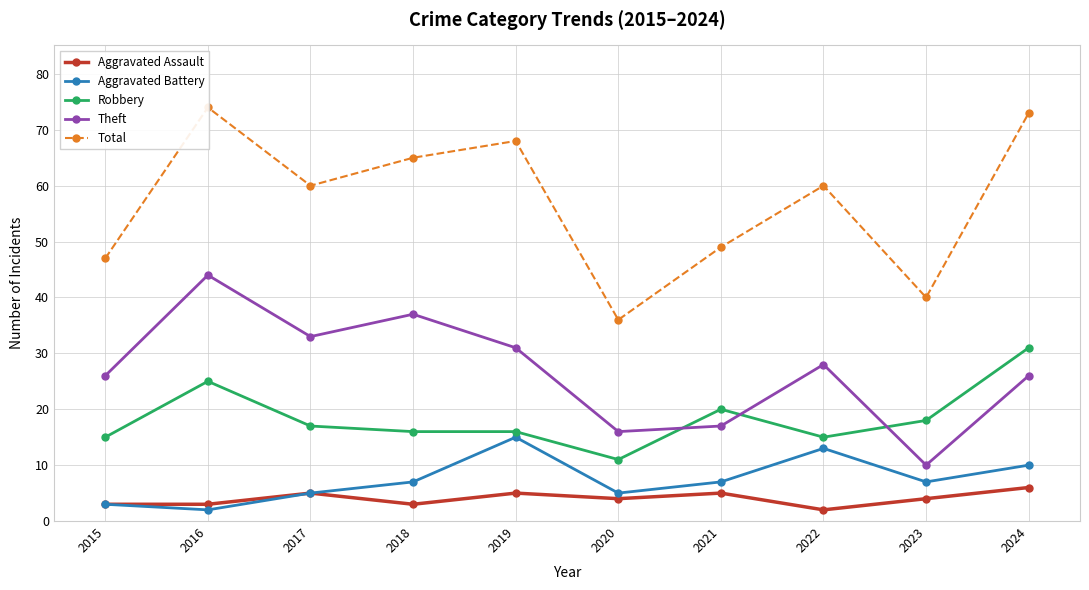

What are all the series names shown in the legend?

Aggravated Assault, Aggravated Battery, Robbery, Theft, Total